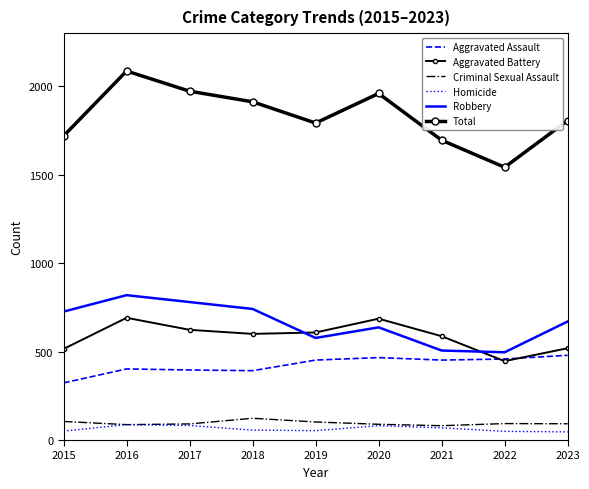

At how many categories does at least one series exceed 1000?

9